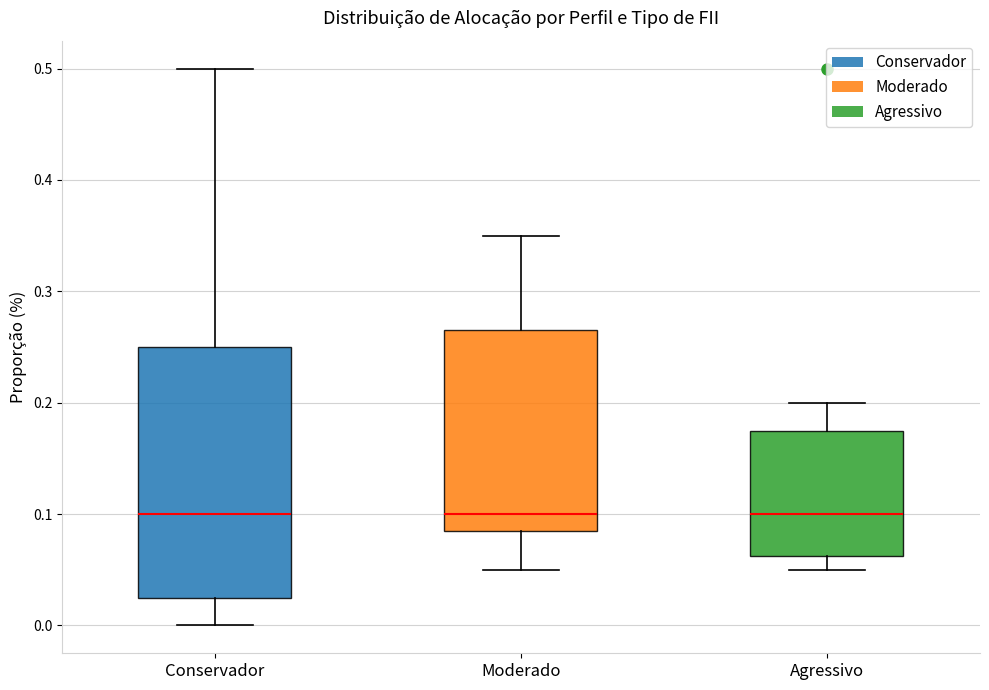

Reading left to right, transcribe this box plot: for each box, give where its median line is, the range the box spans, and where its two whiskers end, as read against the y-axis. The values are not printed on the chart, so give them approximately, as read against the axis.

Conservador: median 0.10, box 0.03 to 0.25, whiskers 0.00 to 0.50
Moderado: median 0.10, box 0.09 to 0.27, whiskers 0.05 to 0.35
Agressivo: median 0.10, box 0.06 to 0.18, whiskers 0.05 to 0.20